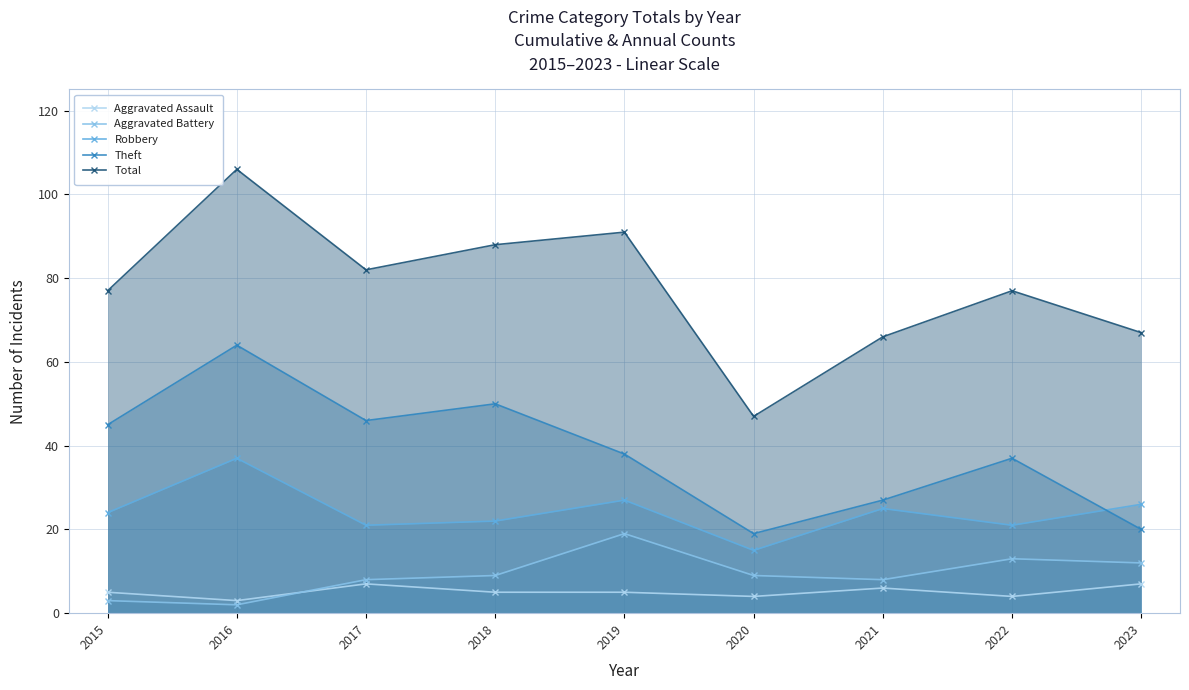

In Aggravated Assault, how many points are lower than both neighbors (excluding endpoints)?

3